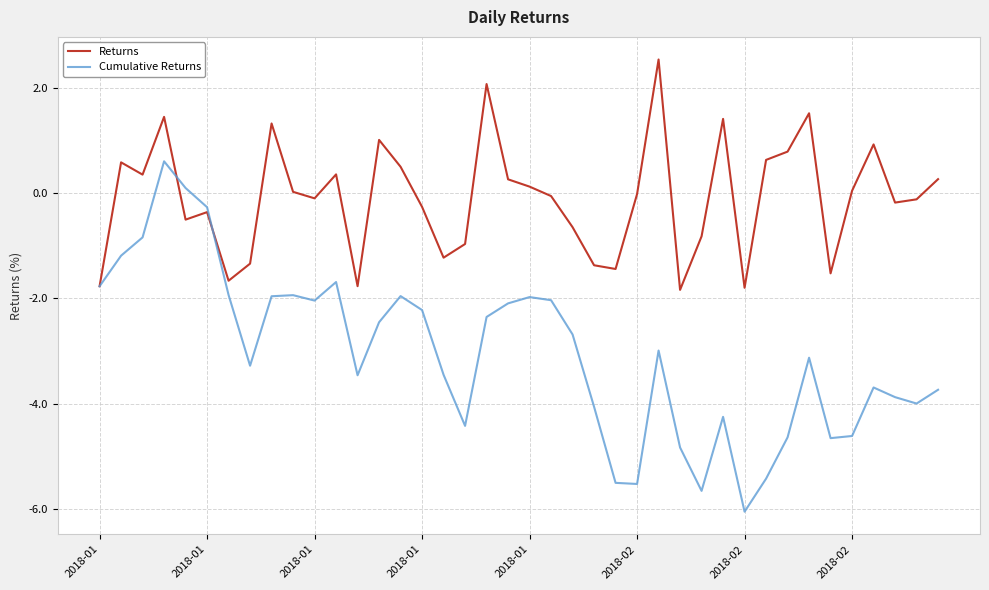

Which series has the largest total across all categories?

Returns